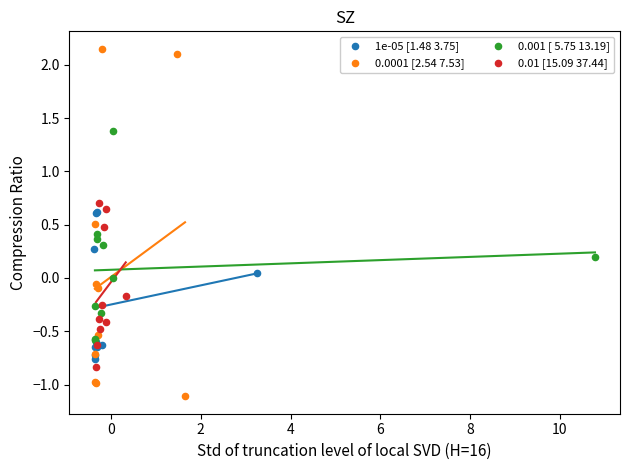

Which series has the largest Y range (max minus min)?

0.0001 [2.54 7.53]